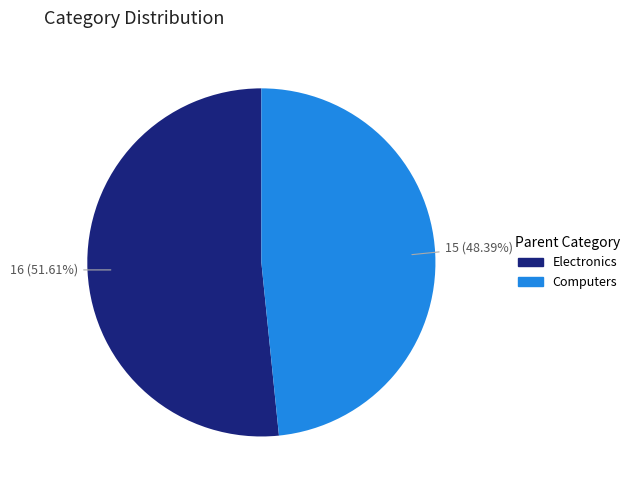

Rank the categories by value from highest to lowest.

Electronics, Computers